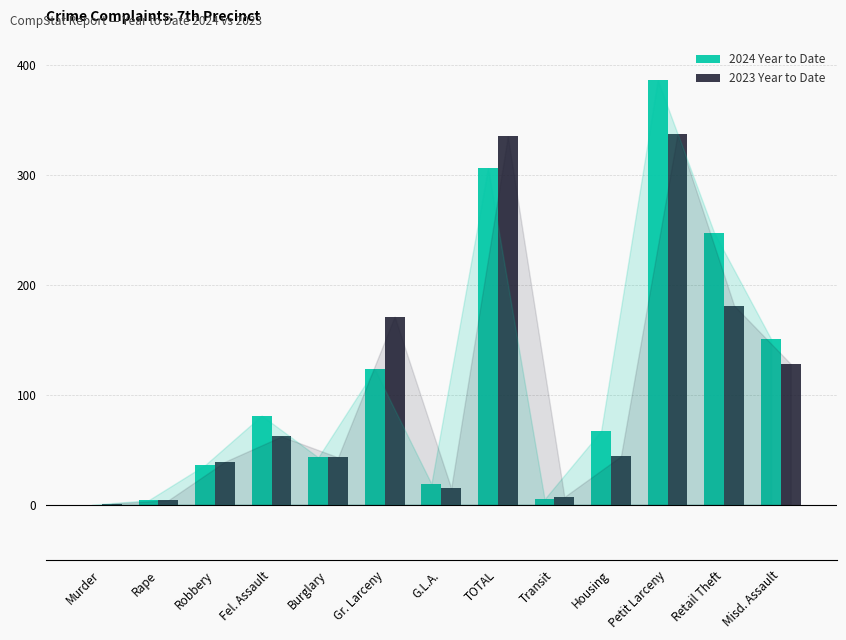

What is the difference between the 2023 Year to Date values at G.L.A. and Petit Larceny?

322